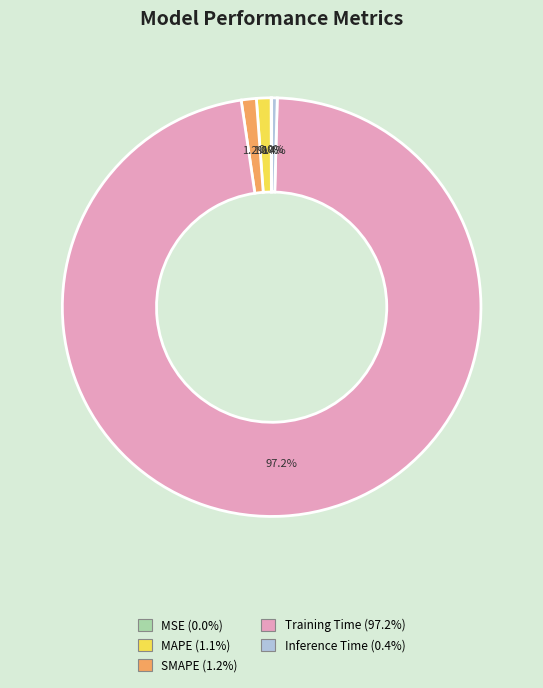

What is the total percentage of MAPE and SMAPE?

2.3%